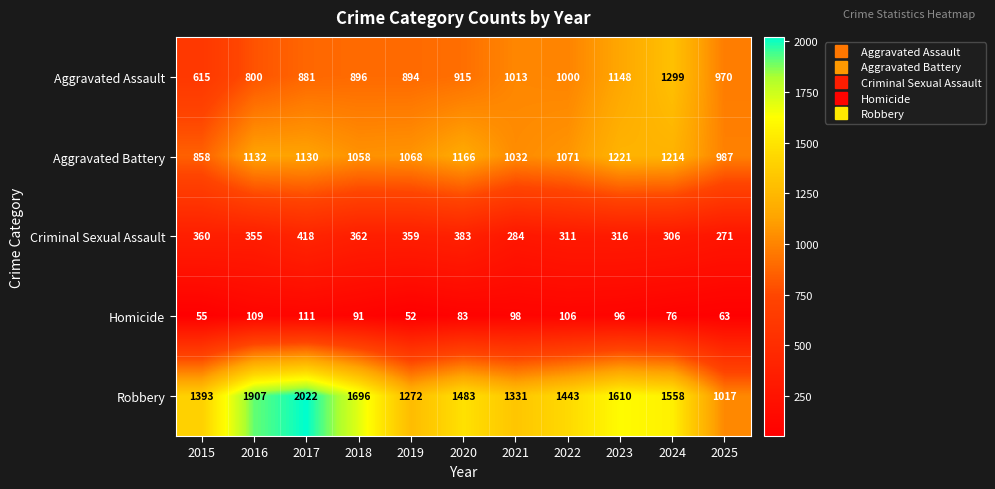

Rank the series by their maximum value, from highest to lowest.

Robbery, Aggravated Assault, Aggravated Battery, Criminal Sexual Assault, Homicide